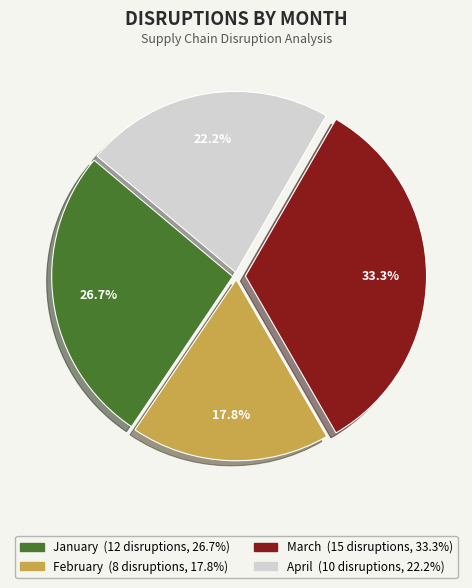

How many slices are in this pie chart?

4